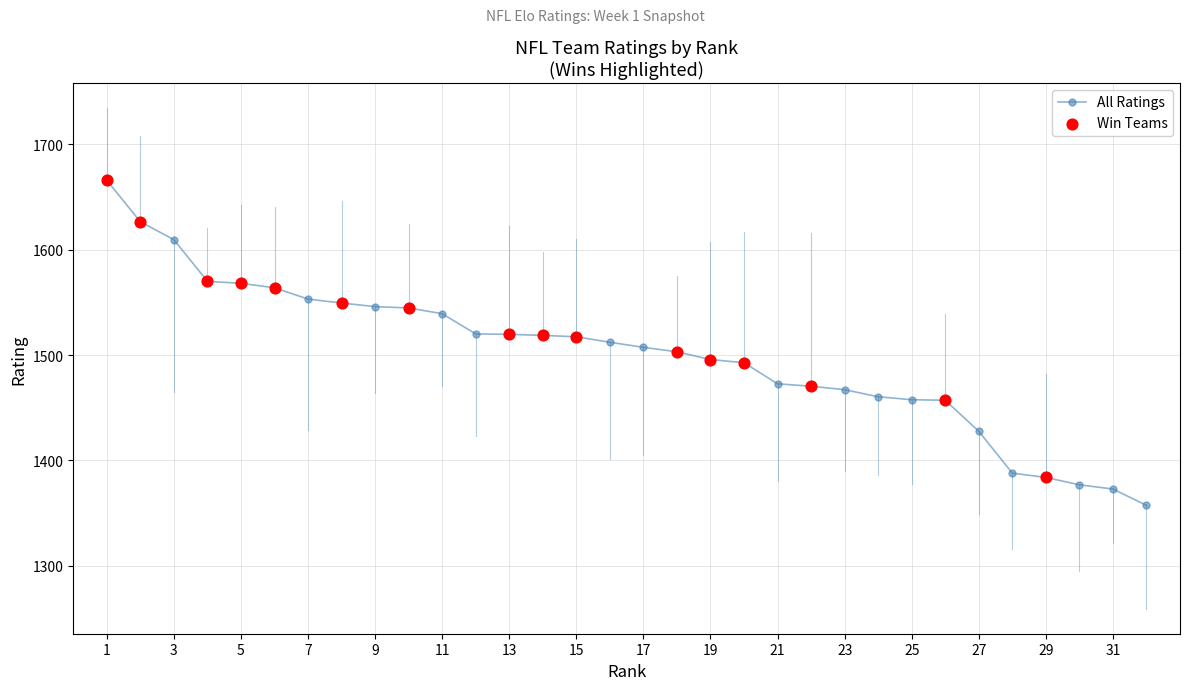

What is the greatest value displayed?

1665.7